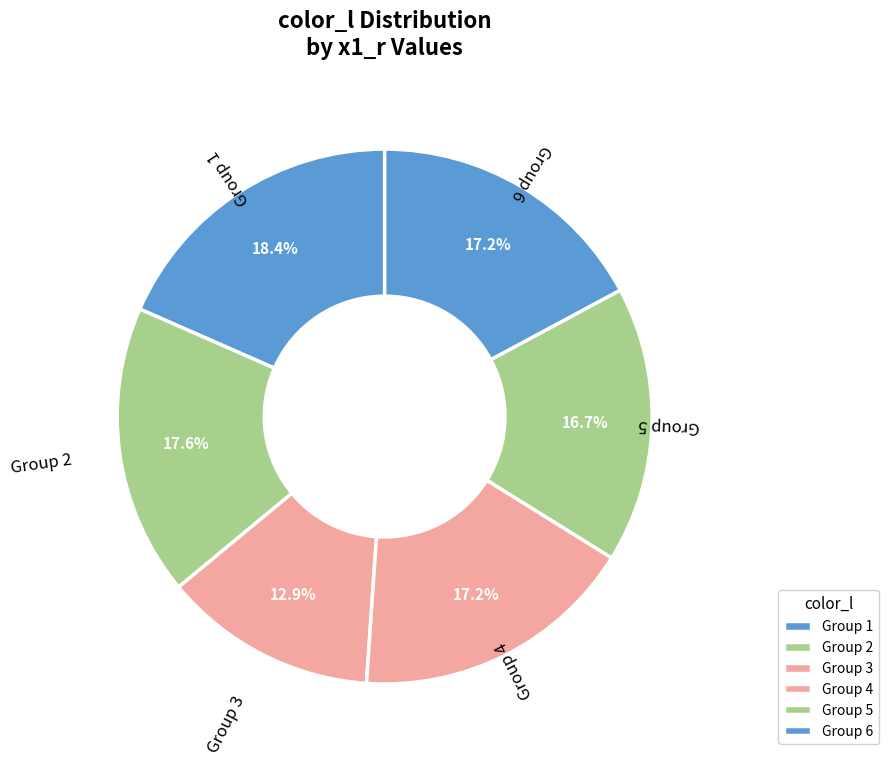

Which category has the smallest portion of the pie?

3